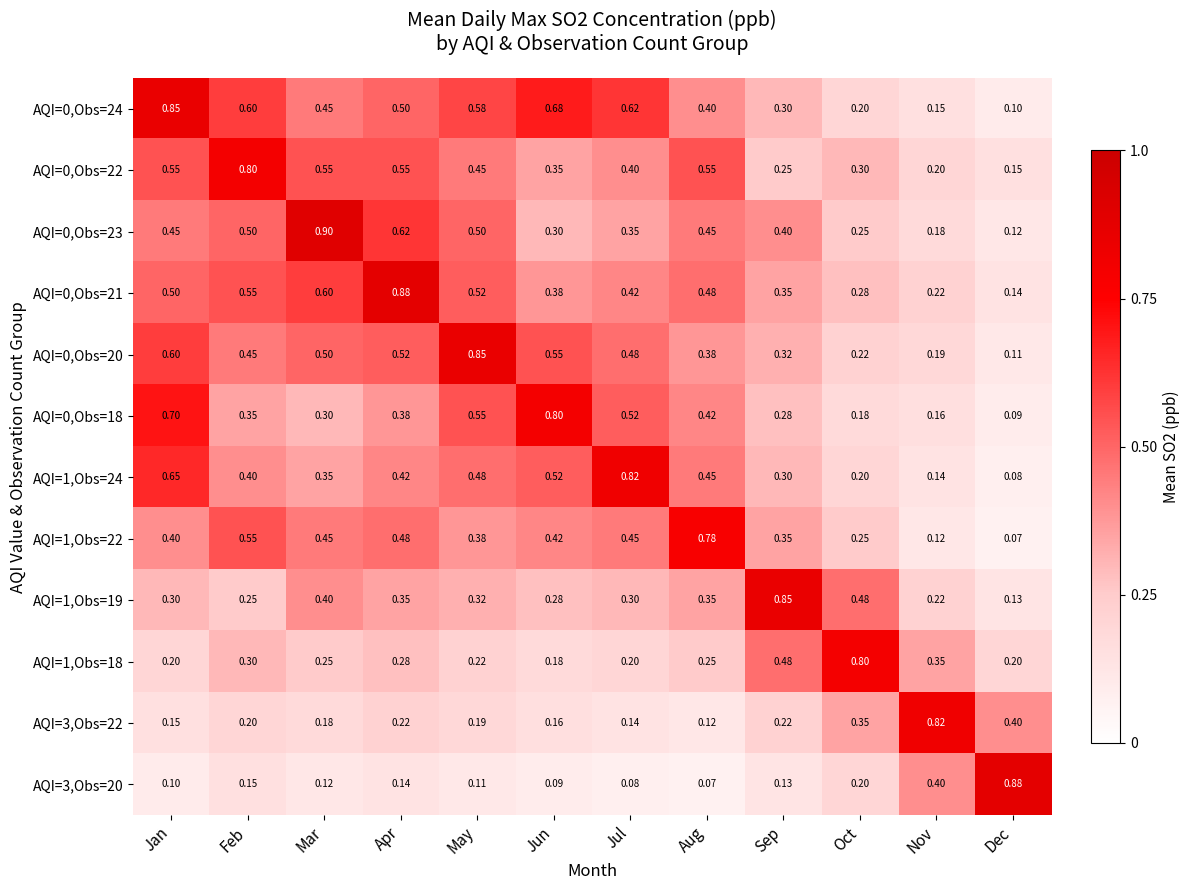

Which category has the highest value across all series?

Mar